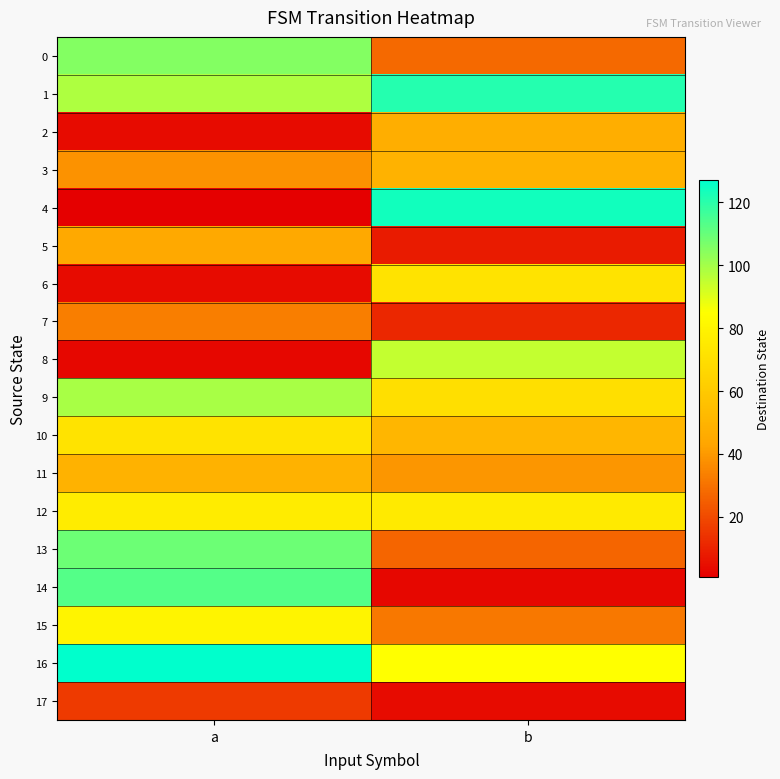

Which series has the largest total across all categories?

1